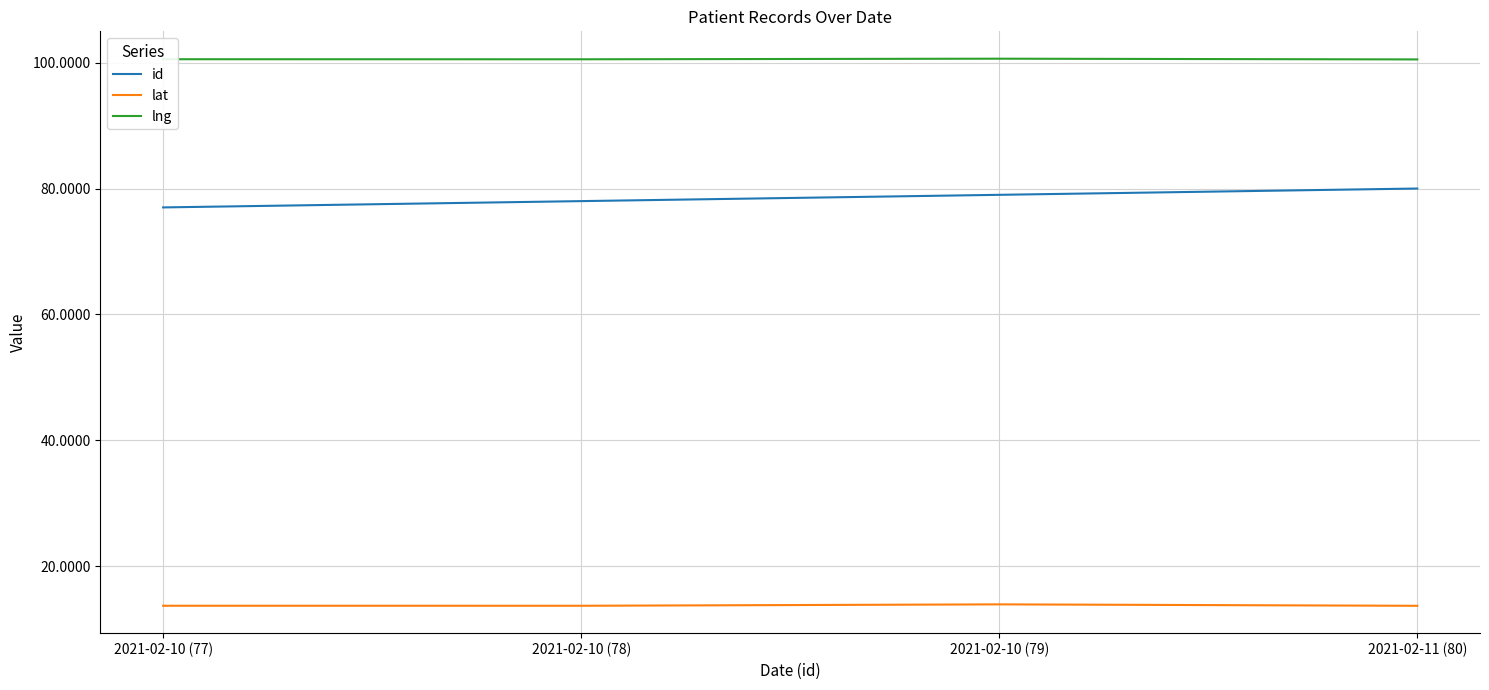

What is the greatest value displayed?

100.6